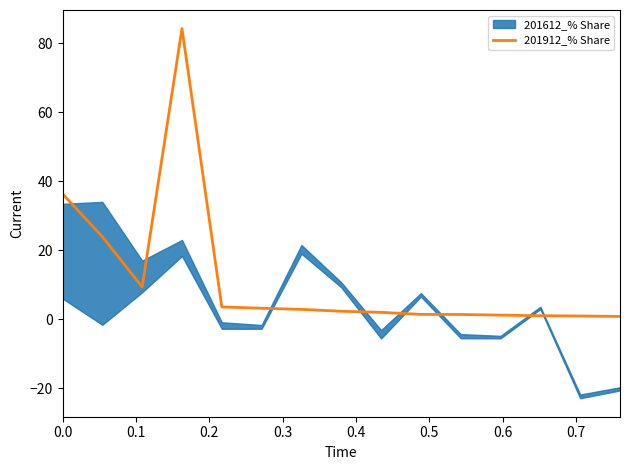

What is the highest value of the 201912_% Share series?

84.3